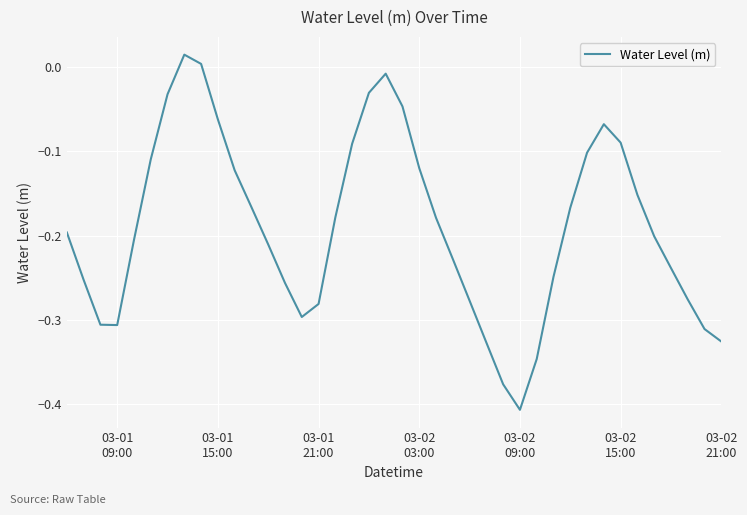

What is the difference between the maximum and minimum values?

0.4